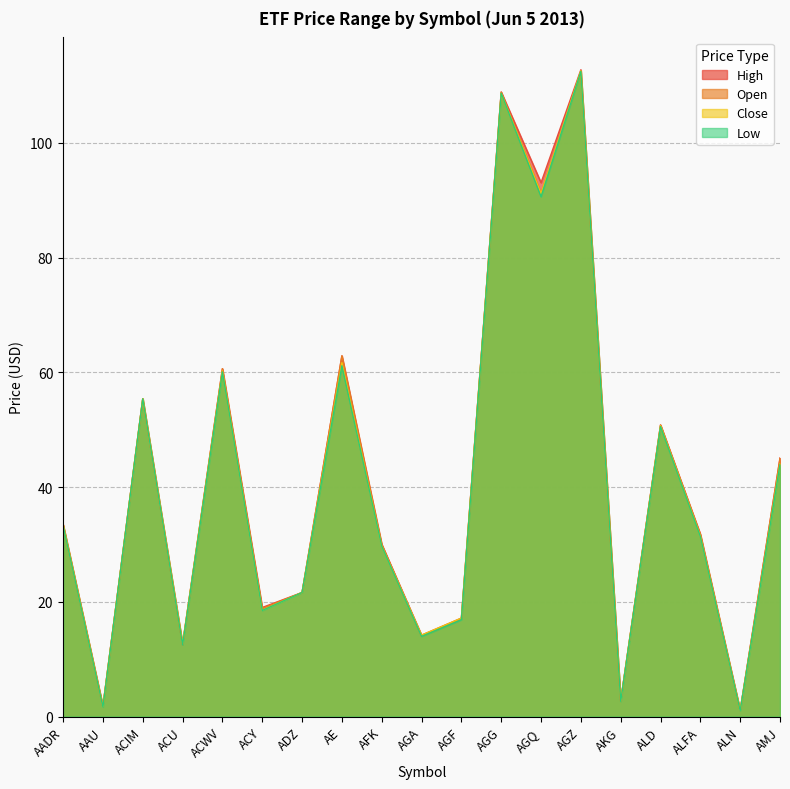

What is the sum of the Low values at AGZ and AADR?

145.8